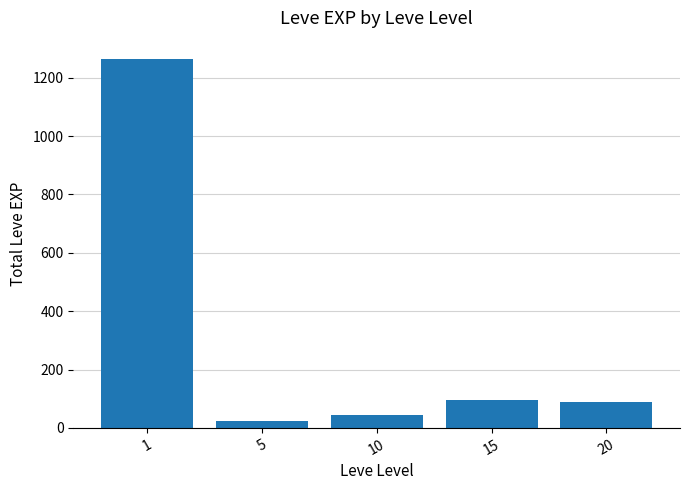

How many bars are there in total?

5